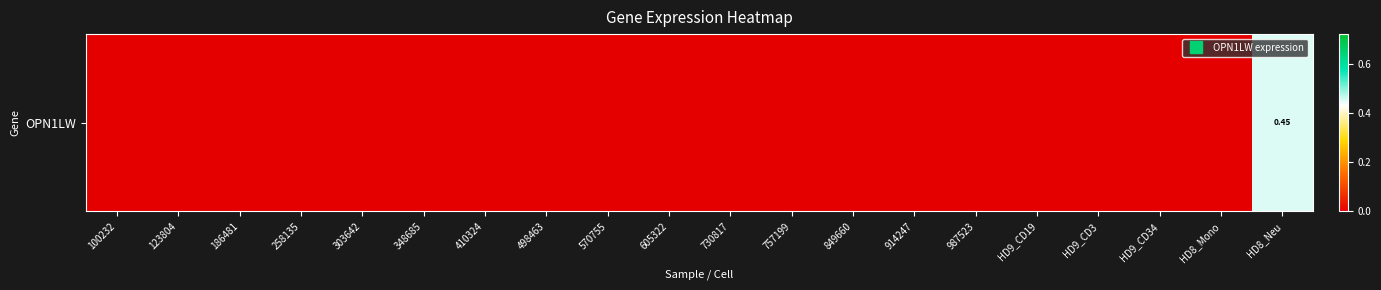

Reading left to right, extract all data points from this chart.

100232=0.0	123804=0.0	186481=0.0	258135=0.0	303642=0.0	348685=0.0	410324=0.0	498463=0.0	570755=0.0	605322=0.0	730817=0.0	757199=0.0	849660=0.0	914247=0.0	987523=0.0	HD9_CD19=0.0	HD9_CD3=0.0	HD9_CD34=0.0	HD8_Mono=0.0	HD8_Neu=0.5